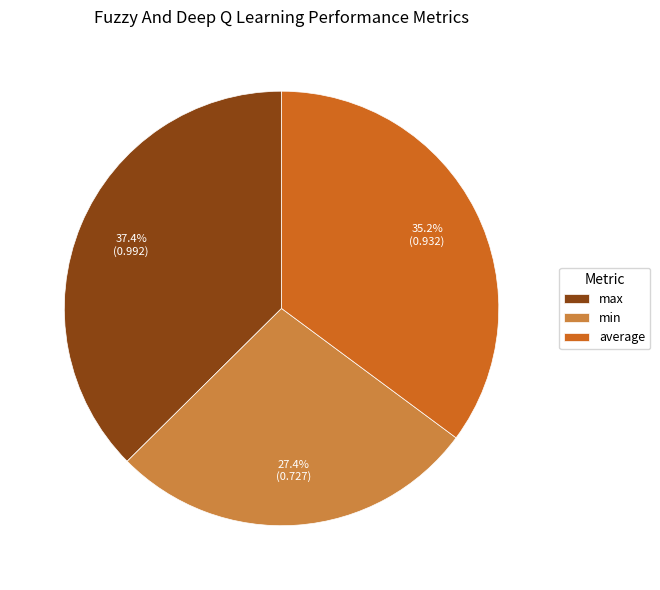

To the nearest percent, what is the combined percentage of max and min?

65%